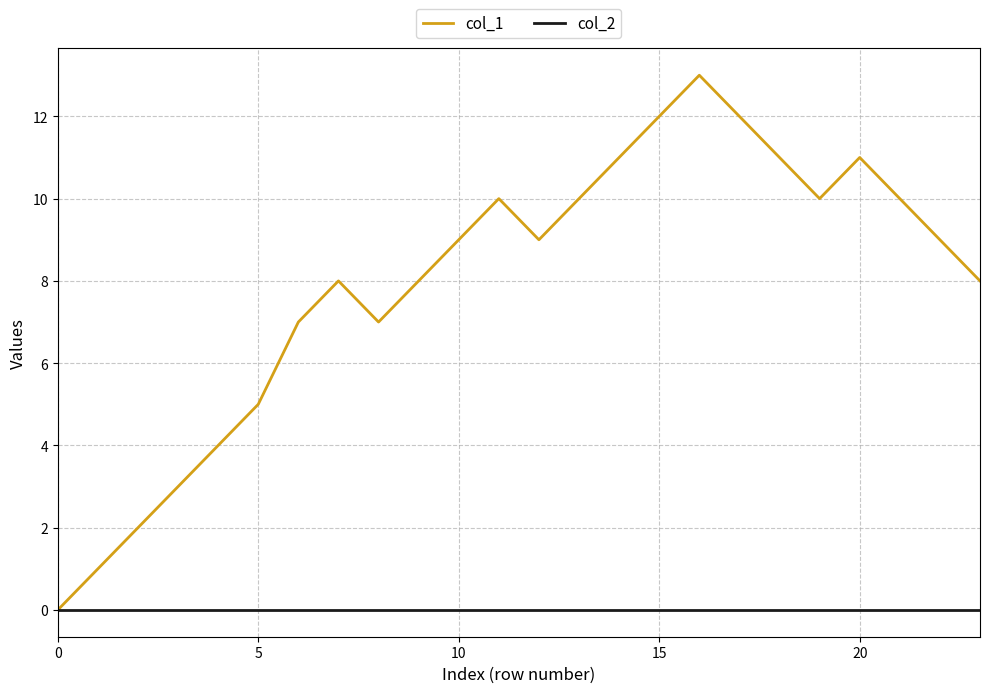

Which series has the widest spread of values?

col_1